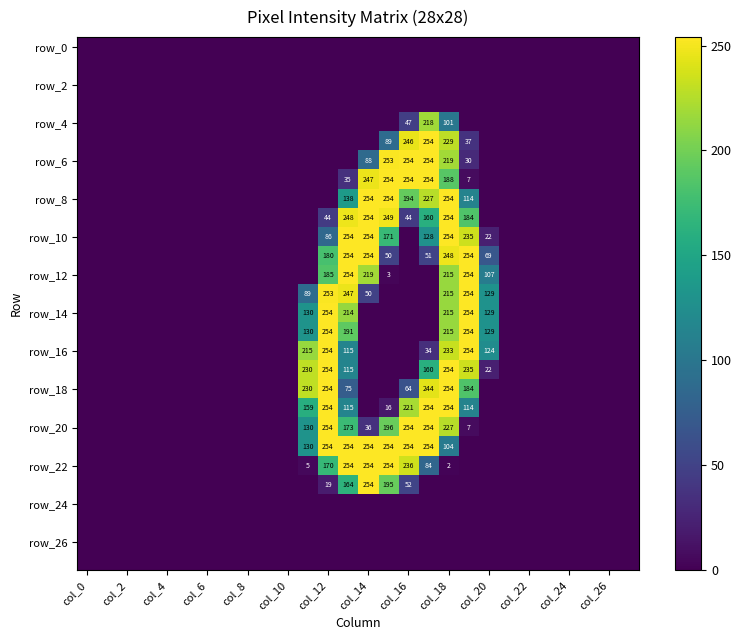

What is the total value across all series at 19?

2671